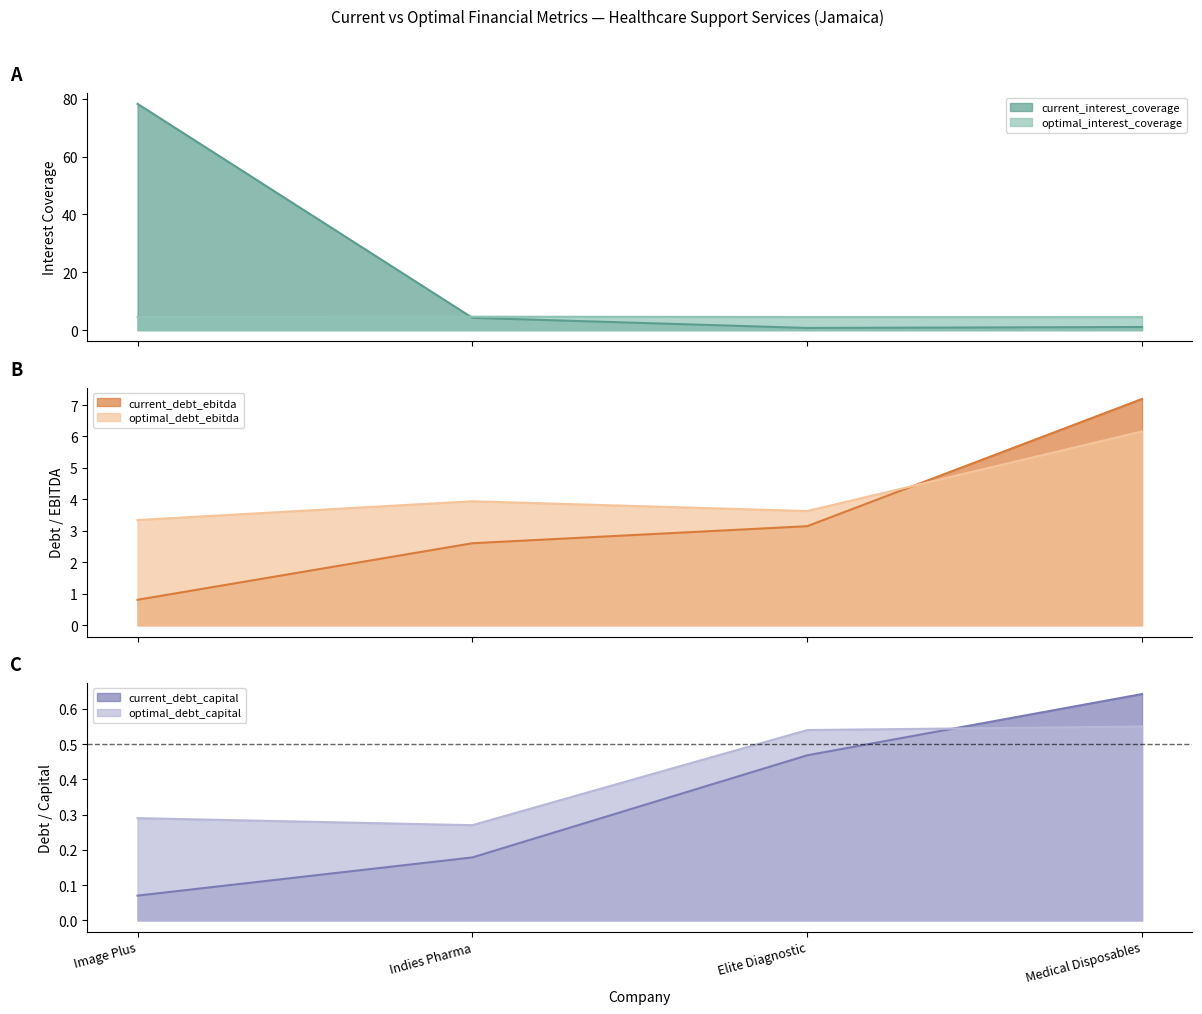

What is the lowest value of the optimal_interest_coverage series?

4.5